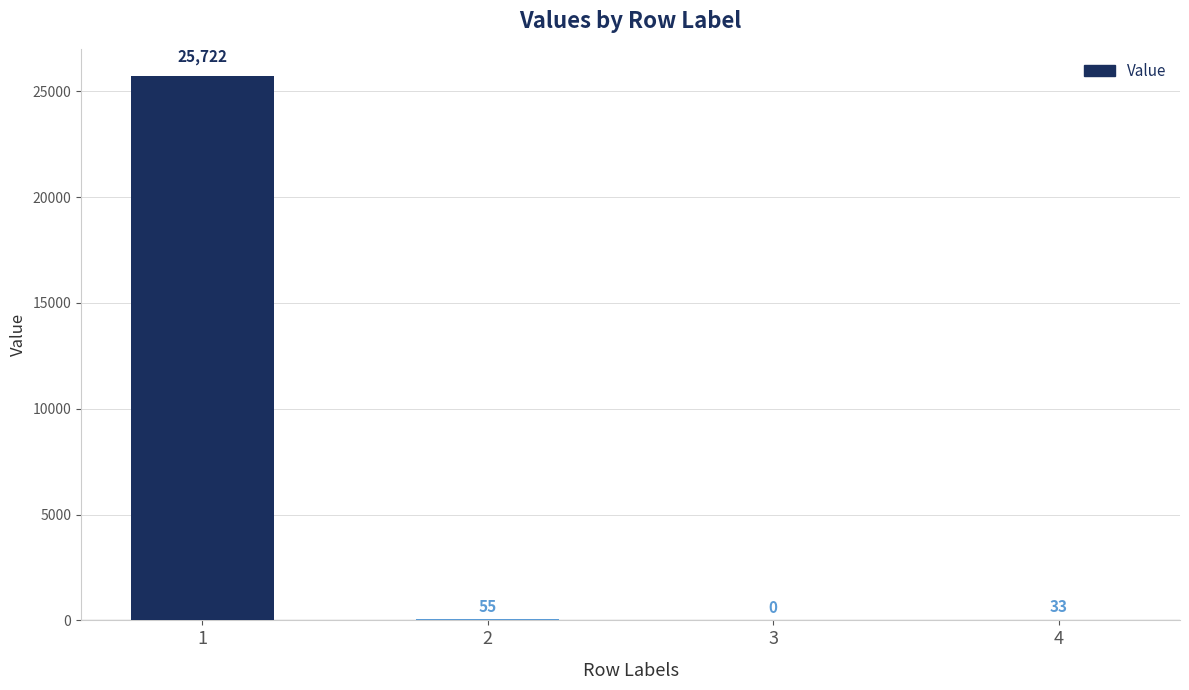

The value at 3 is 0.0. True or false?

True